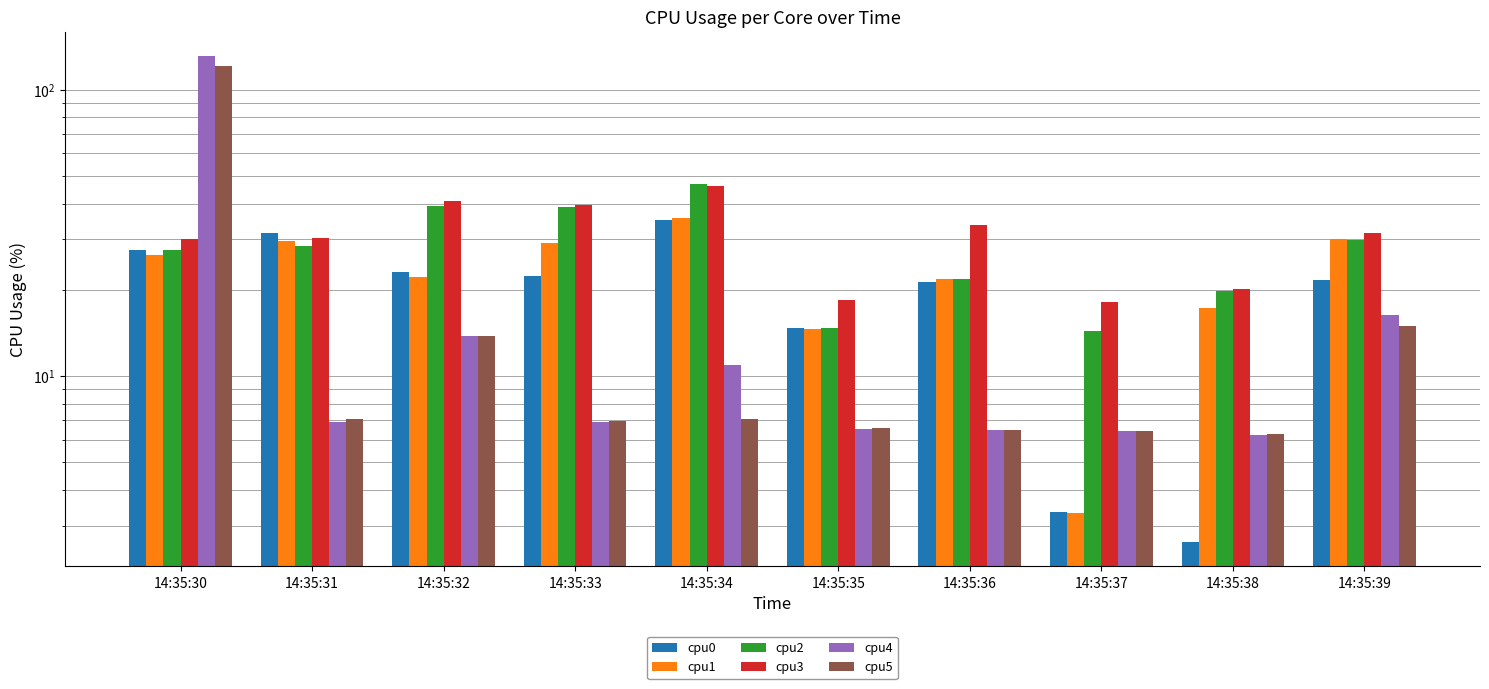

How many data points in cpu3 are less than 31?

5